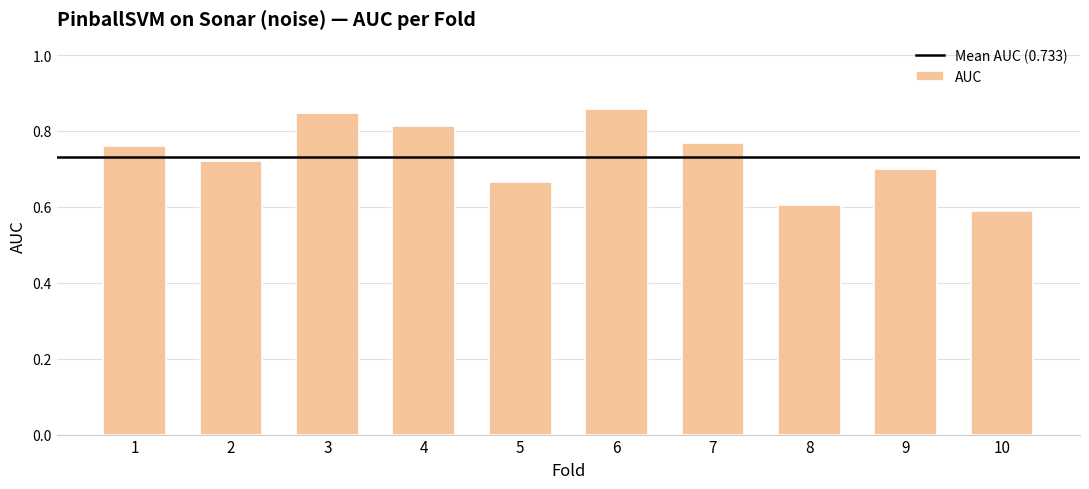

What is the sum of all values?

7.3